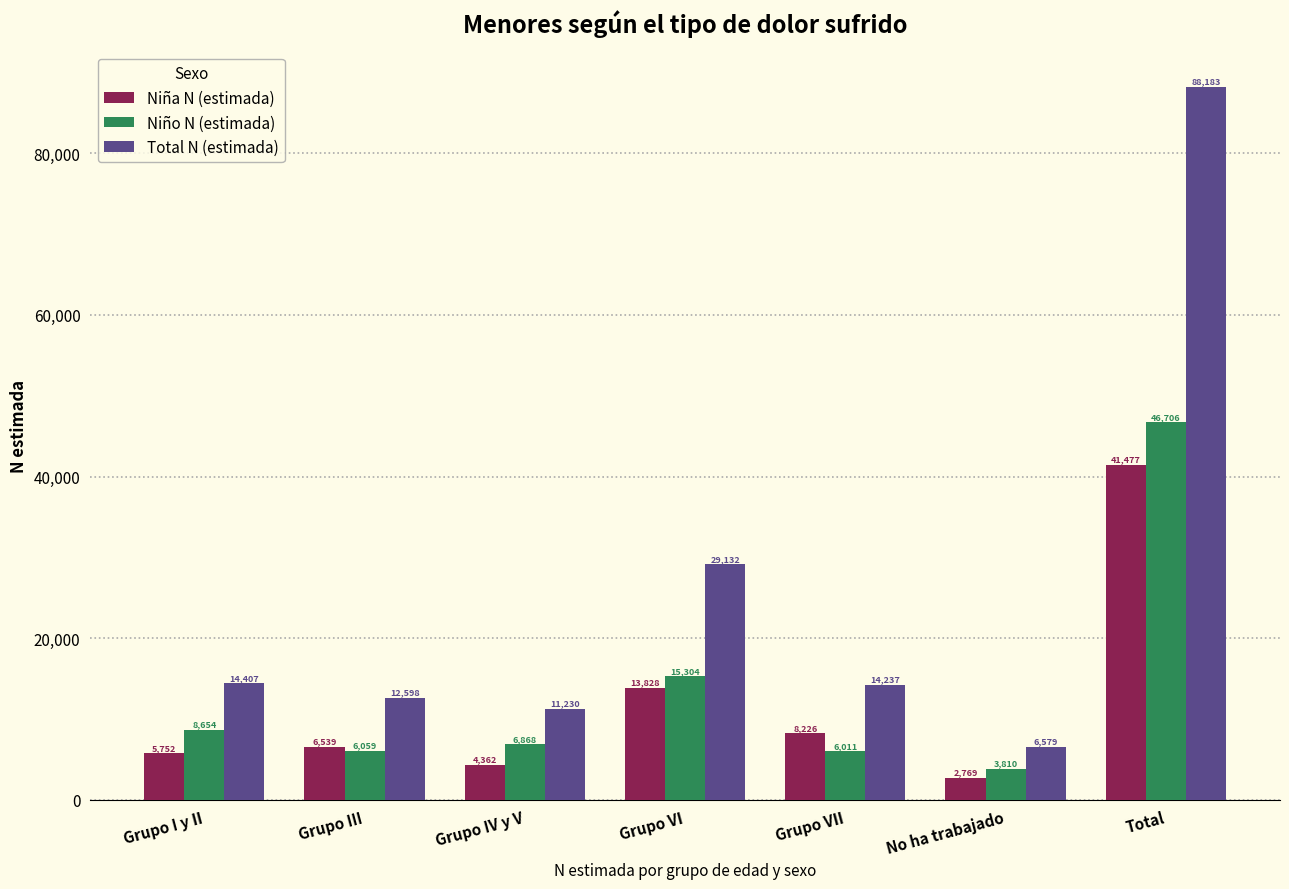

Reading right to left, extract all data points from this chart.

Niña N (estimada): 41477	2769	8226	13828	4362	6539	5752
Niño N (estimada): 46706	3810	6011	15304	6868	6059	8654
Total N (estimada): 88183	6579	14237	29132	11230	12598	14407